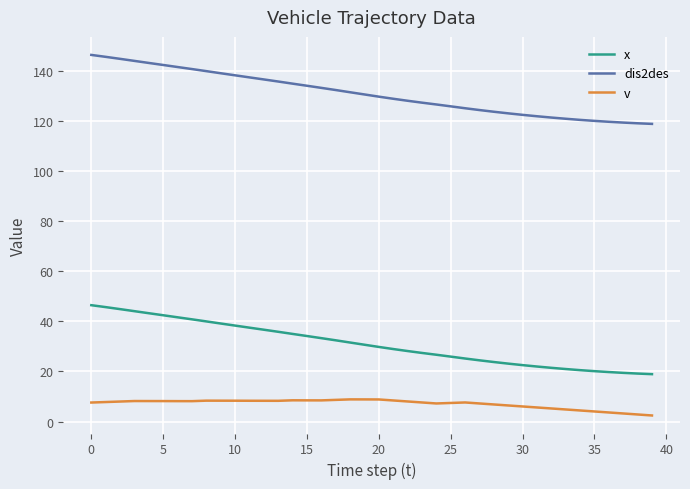

Rank the series by their maximum value, from highest to lowest.

dis2des, x, v